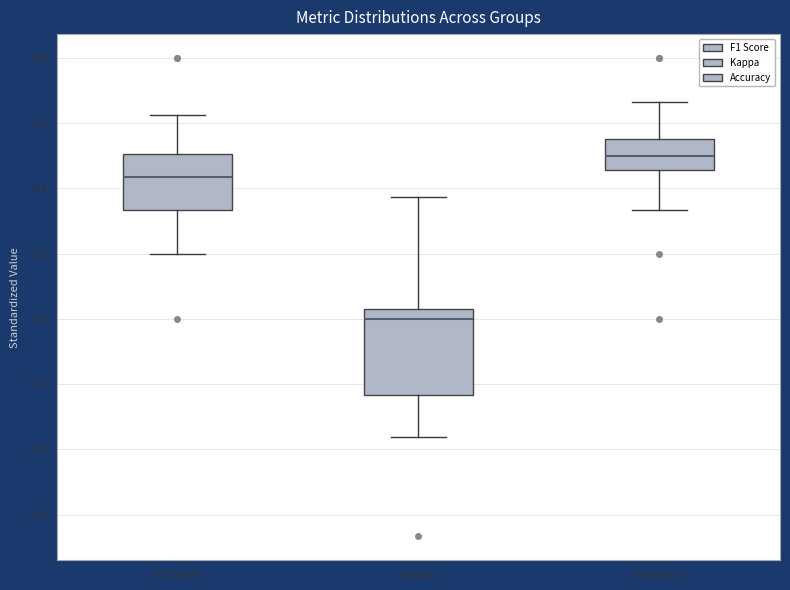

Reading left to right, read every box against the y-axis: the position of its median line, the range the box covers, and the ends of its whiskers. The values are not printed on the chart, so give them approximately, as read against the axis.

F1 Score: median 0.44, box 0.34 to 0.50, whiskers 0.20 to 0.62
Kappa: median 0.00, box -0.24 to 0.02, whiskers -0.36 to 0.38
Accuracy: median 0.50, box 0.46 to 0.56, whiskers 0.34 to 0.66